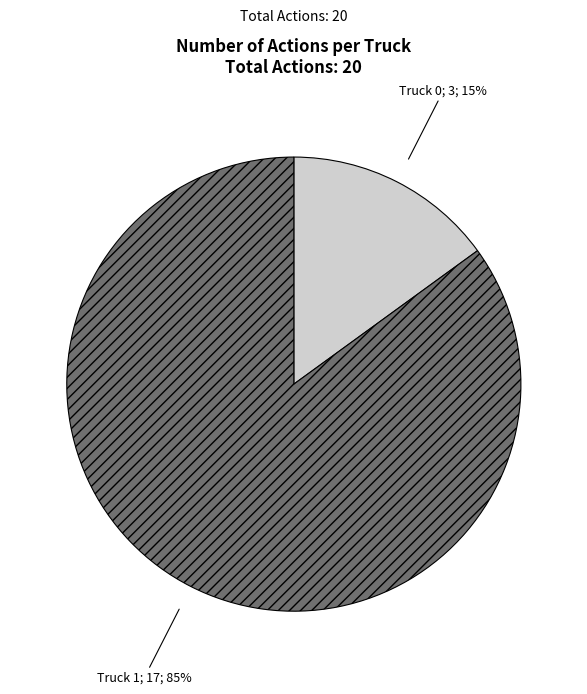

To the nearest percent, what is the average slice percentage?

50%